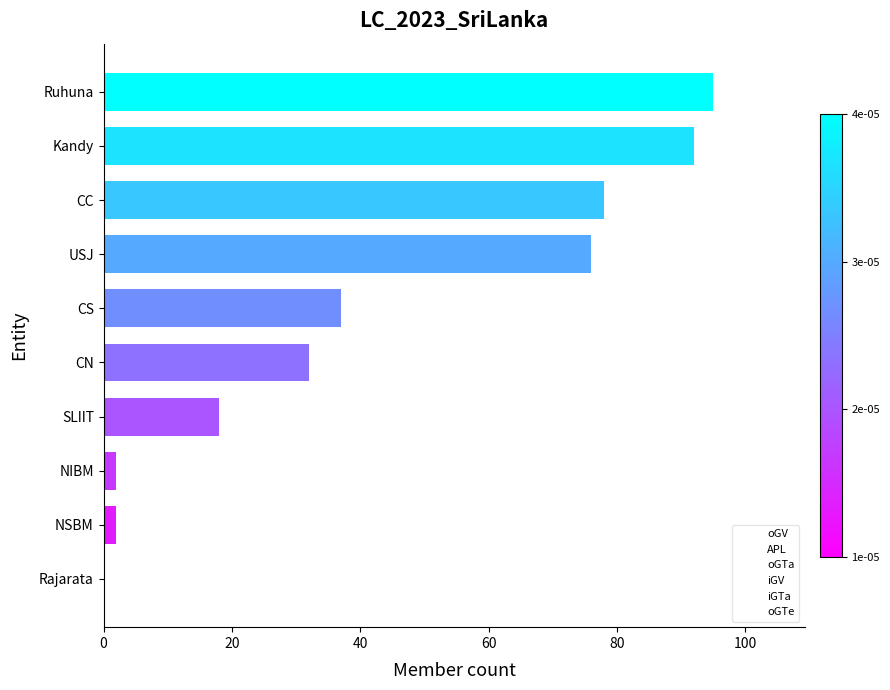

What is the sum of the values at USJ and CN?

108